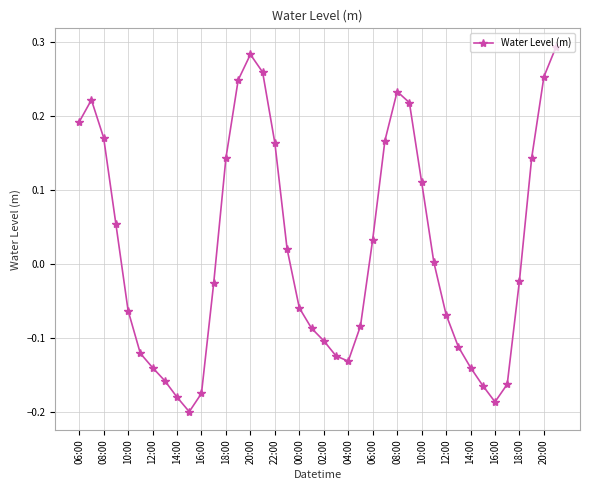

What is the difference between the maximum and second lowest values?

0.5